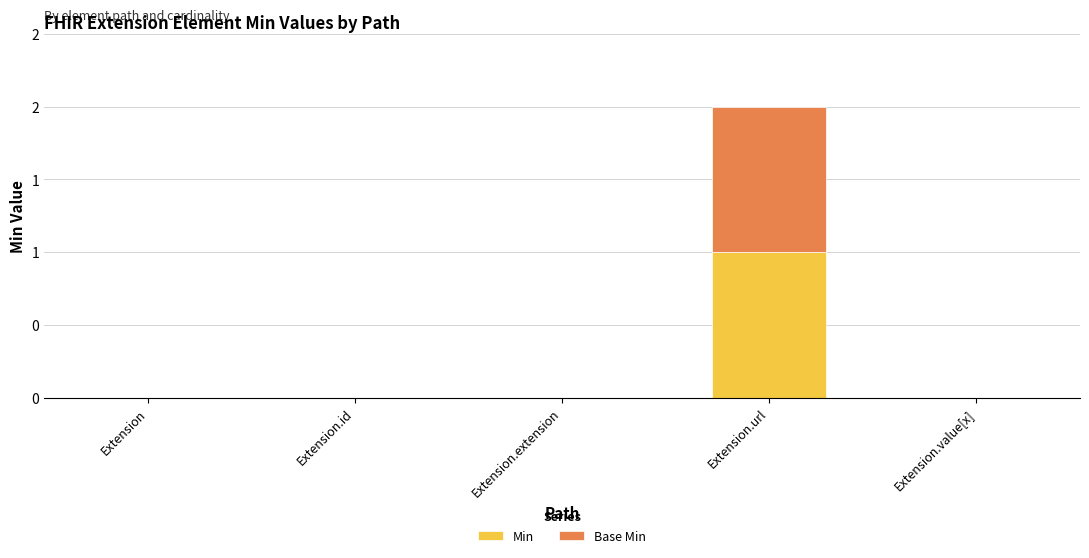

What are all the series names shown in the legend?

Min, Base Min